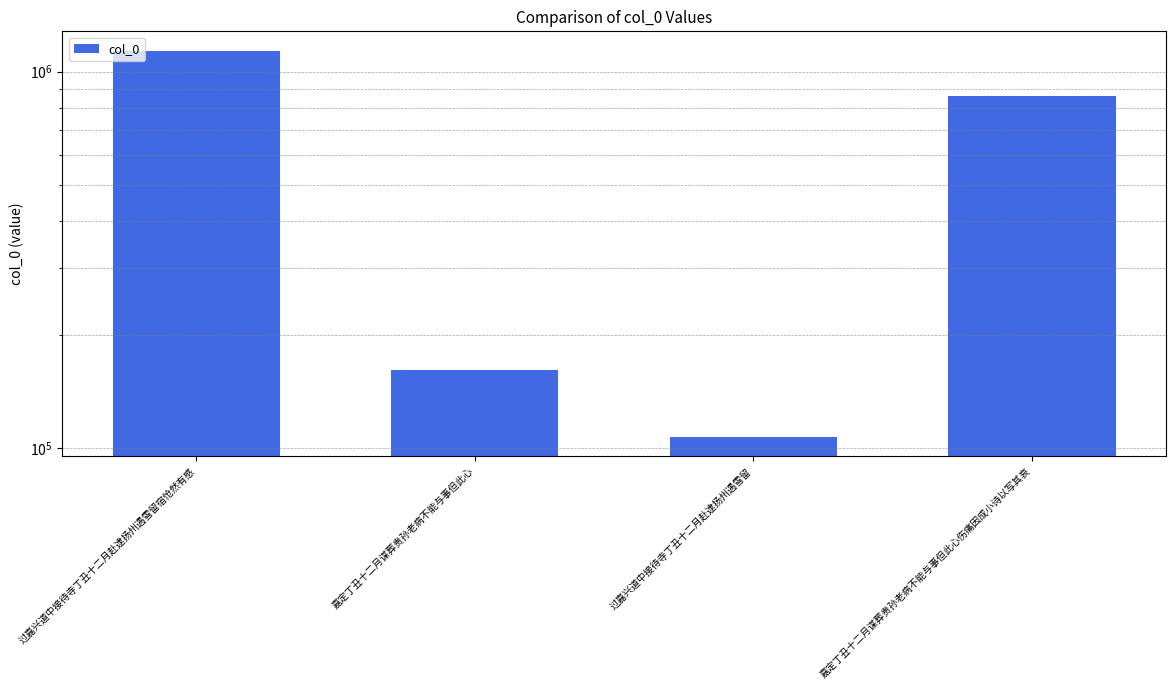

What is the value of the 1st bar from the left?

1136067